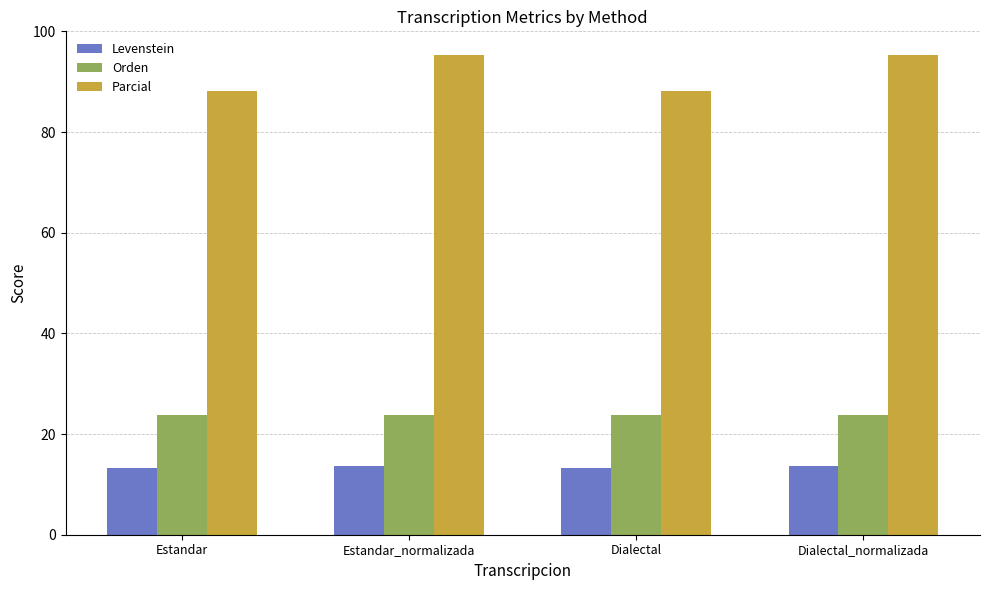

Rank the series at Dialectal from highest to lowest value.

Parcial, Orden, Levenstein